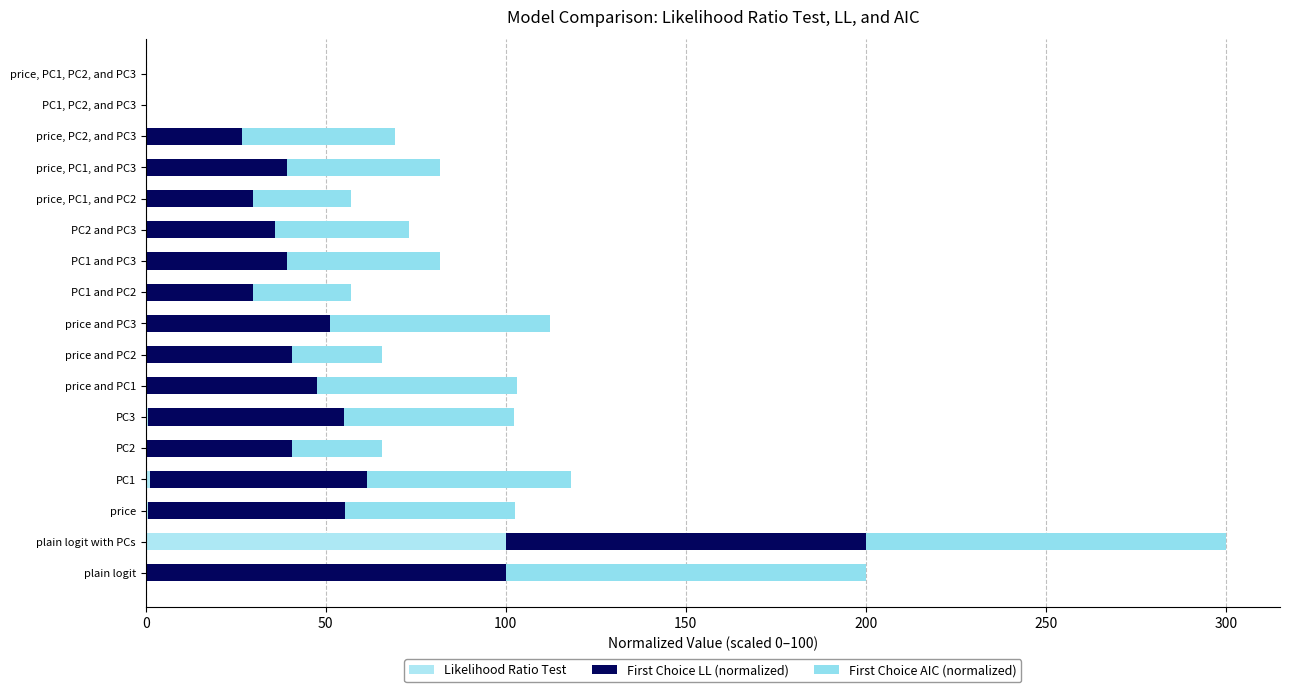

What is the average value of the Likelihood Ratio Test series?

6.1